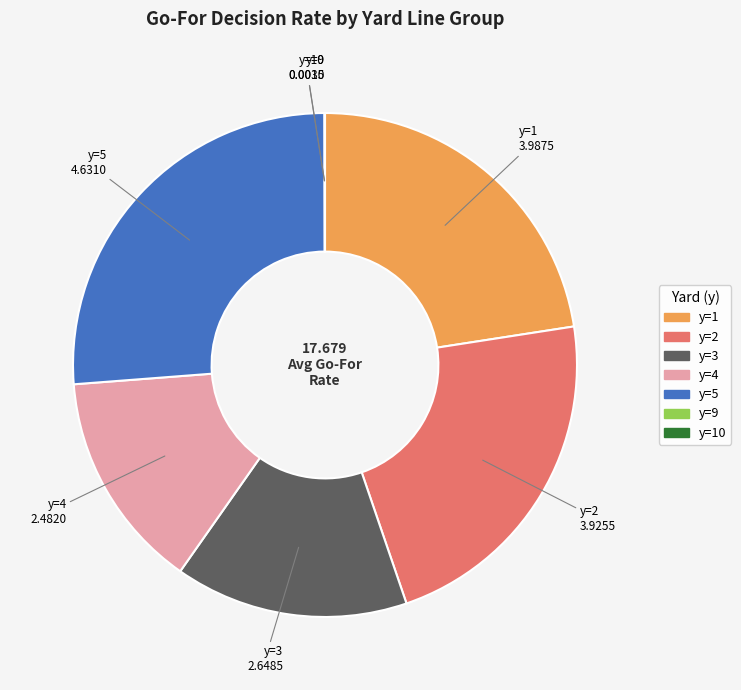

Is there any slice that represents more than half of the pie?

No